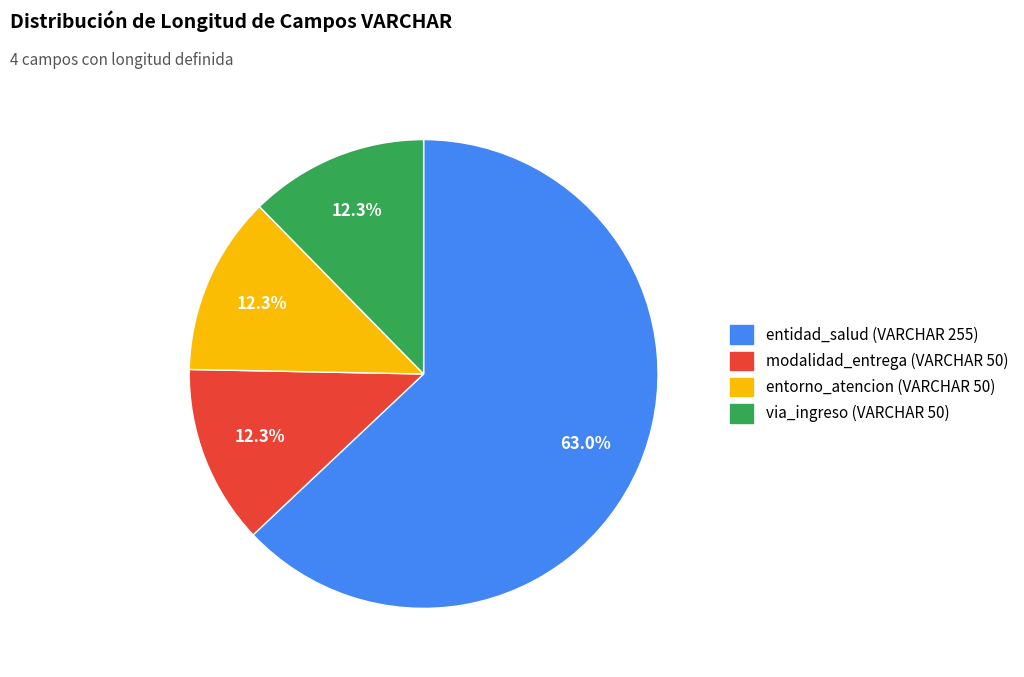

What is the ratio of the value at entorno_atencion (VARCHAR 50) to the value at entidad_salud (VARCHAR 255)?

0.2